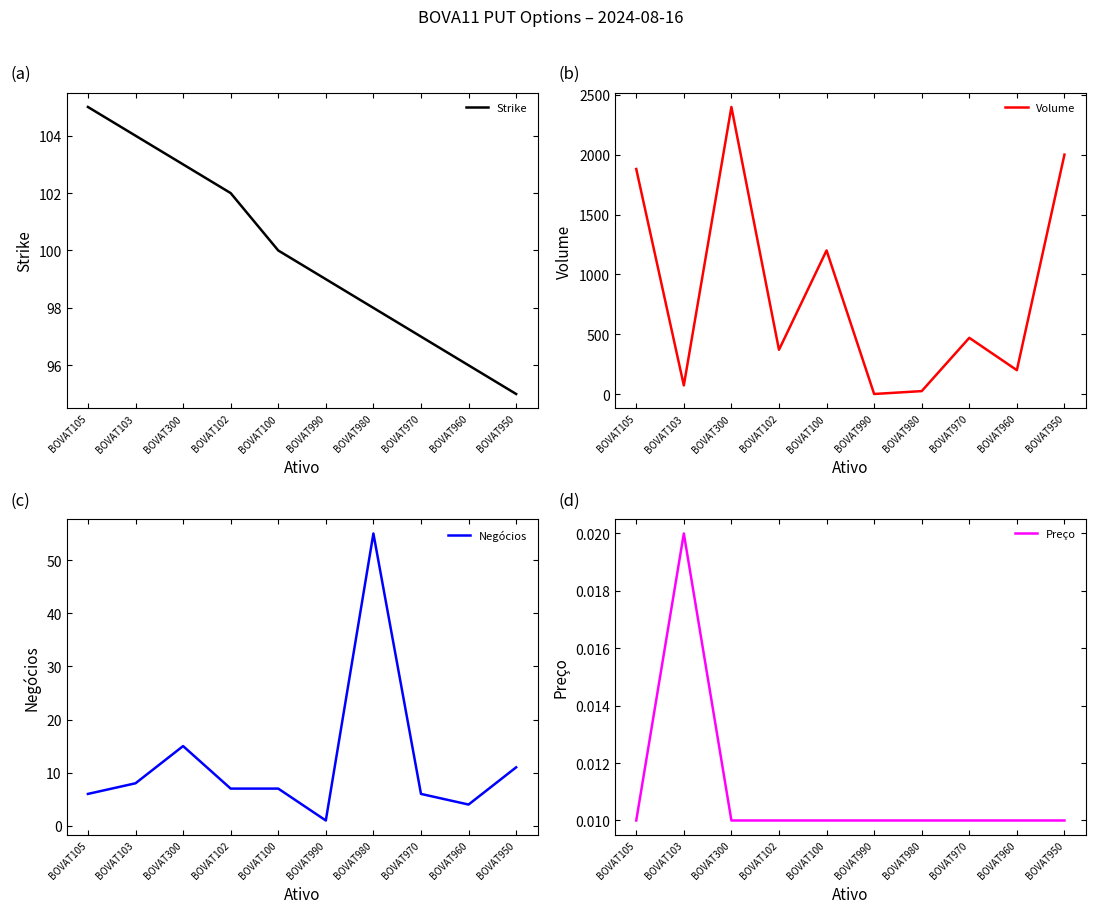

At how many categories does at least one series exceed 2214?

1